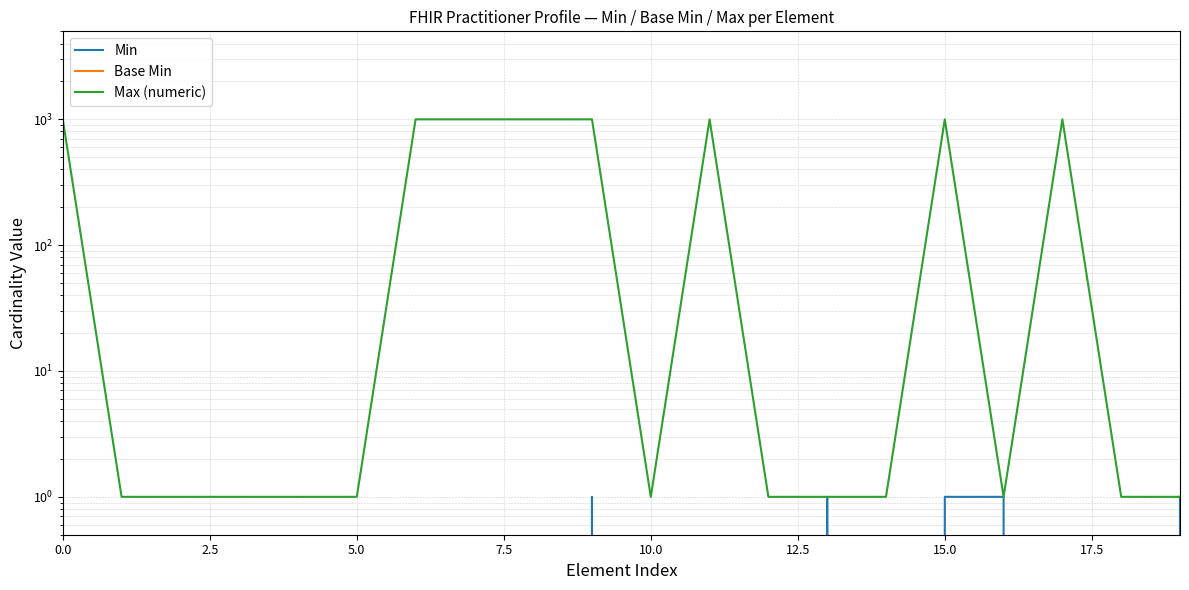

Is it true that Base Min equals 0 at 17.5?

True